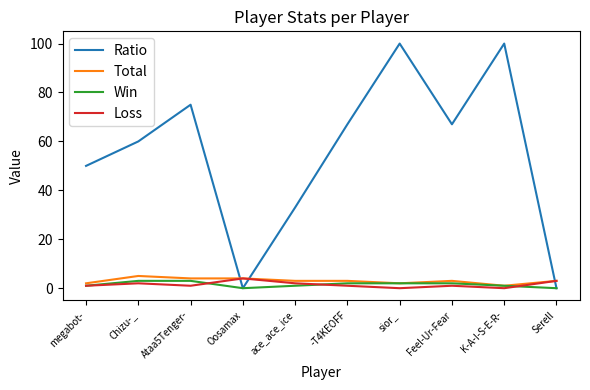

The value of Total at -T4KEOFF is 3. True or false?

True